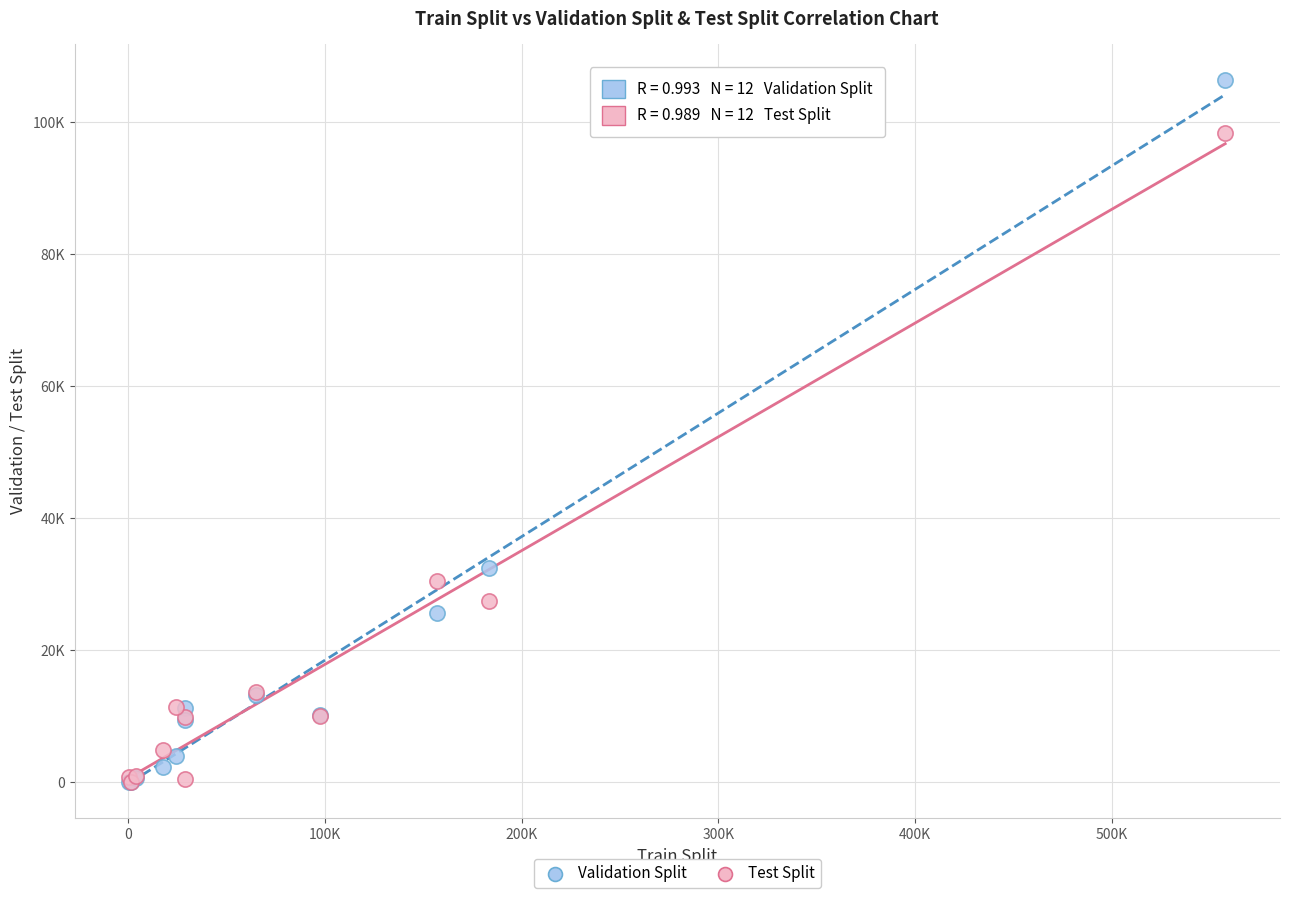

Which series has the widest spread of Y values?

Validation Split